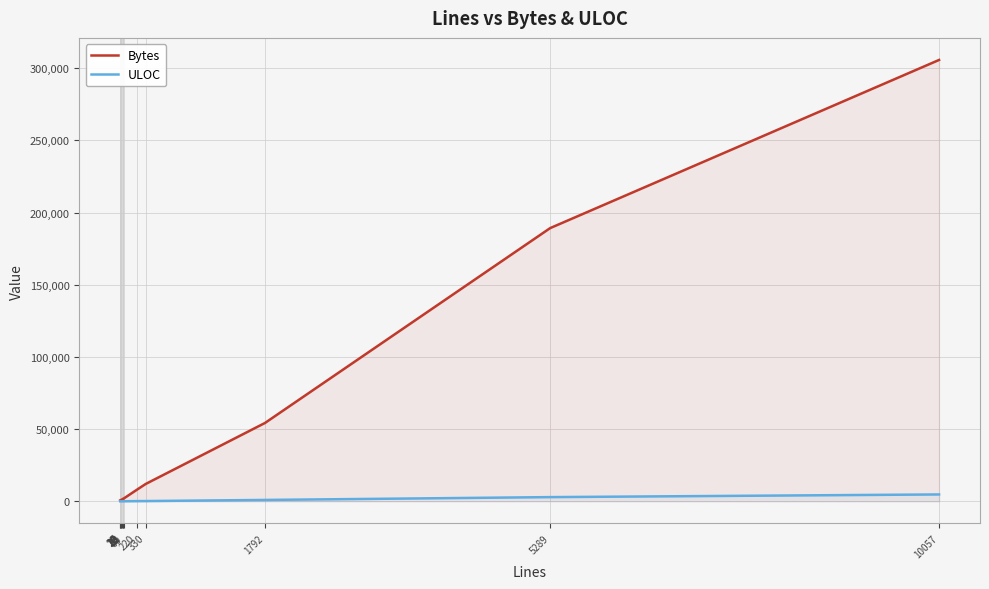

Does the chart have visible grid lines?

Yes